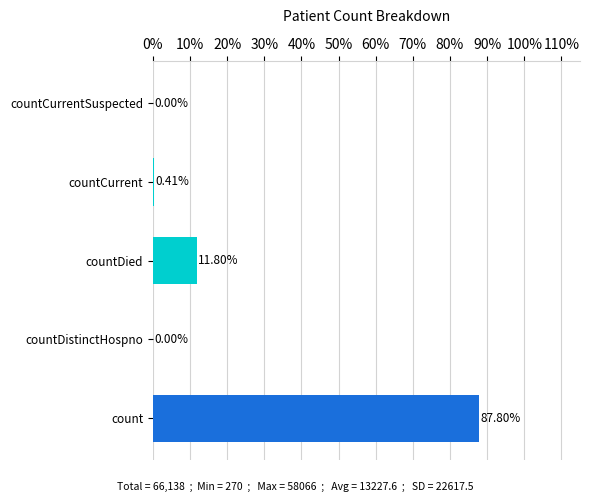

Between count and countCurrent, which is larger?

count